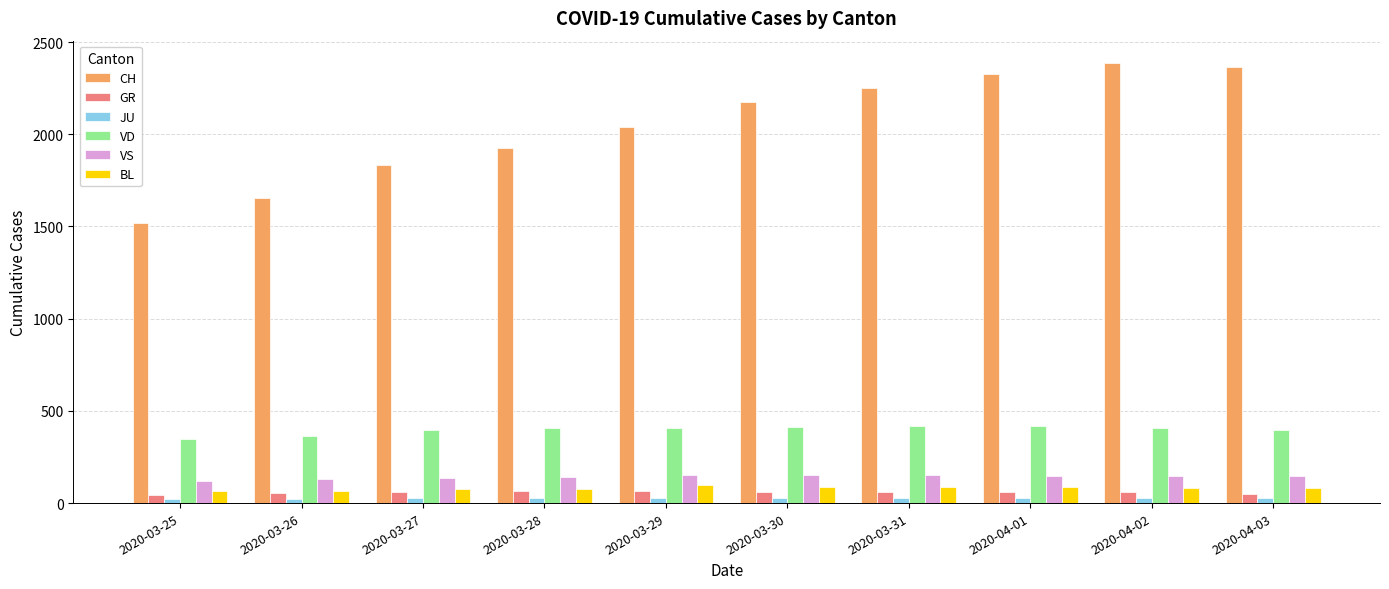

What position from the left is 2020-03-26?

2